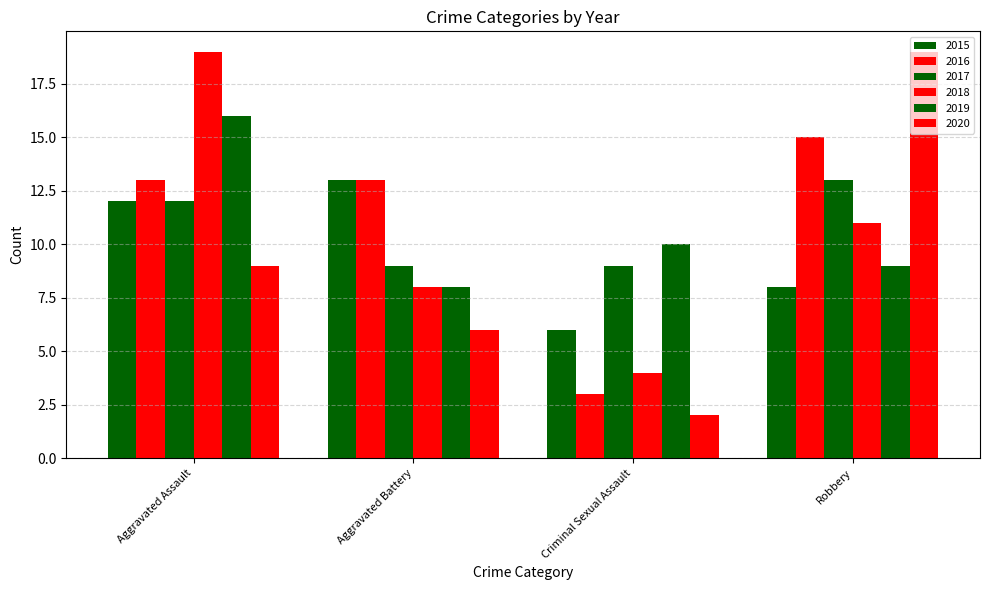

What is the label of the 1st bar from the right?

Robbery